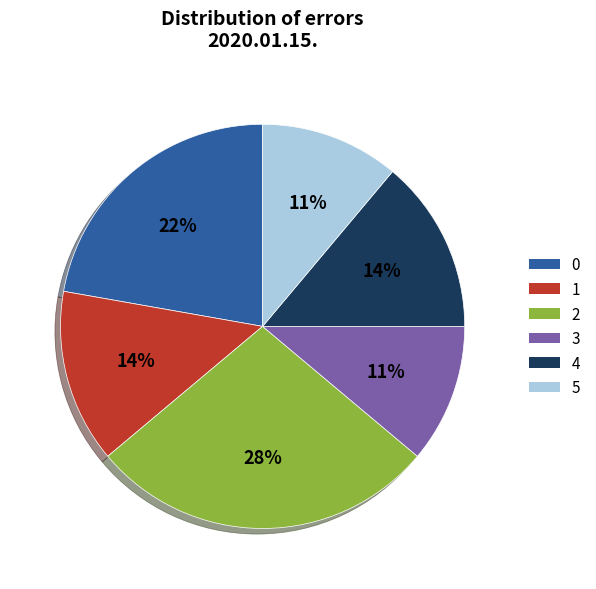

How many slices are in this pie chart?

6